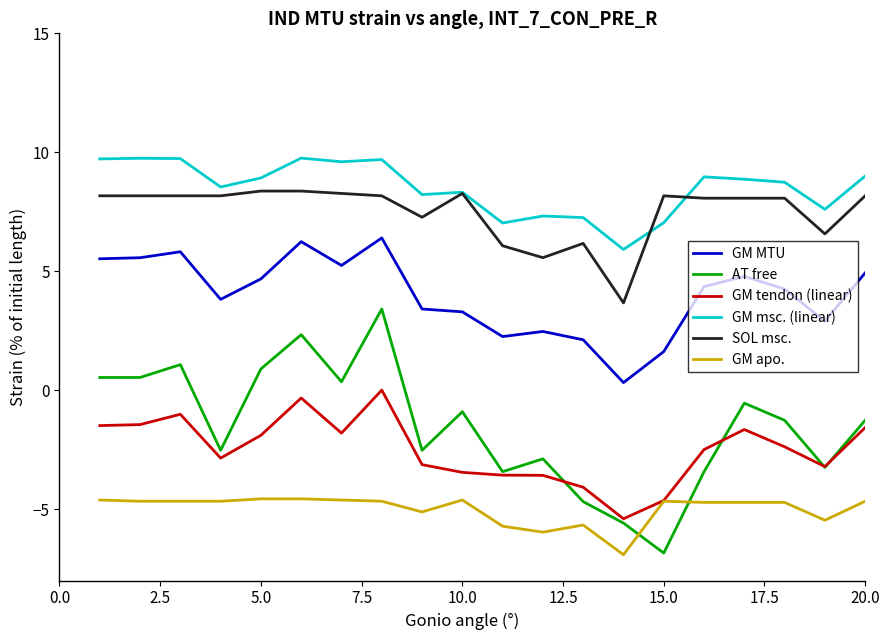

Which series has the largest total across all categories?

GM msc. (linear)